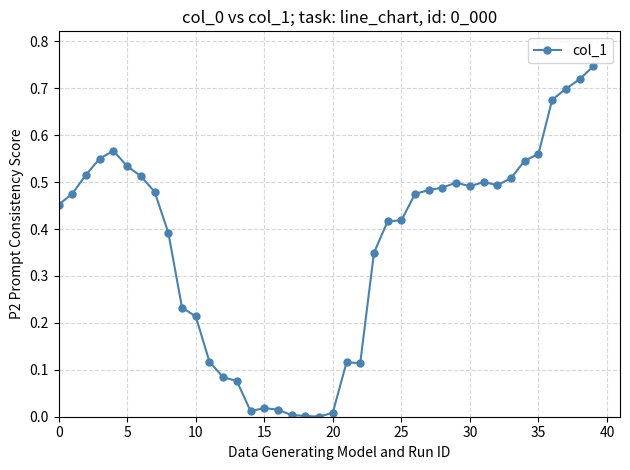

True or false: there are more than 1 points higher than both neighbors.

True